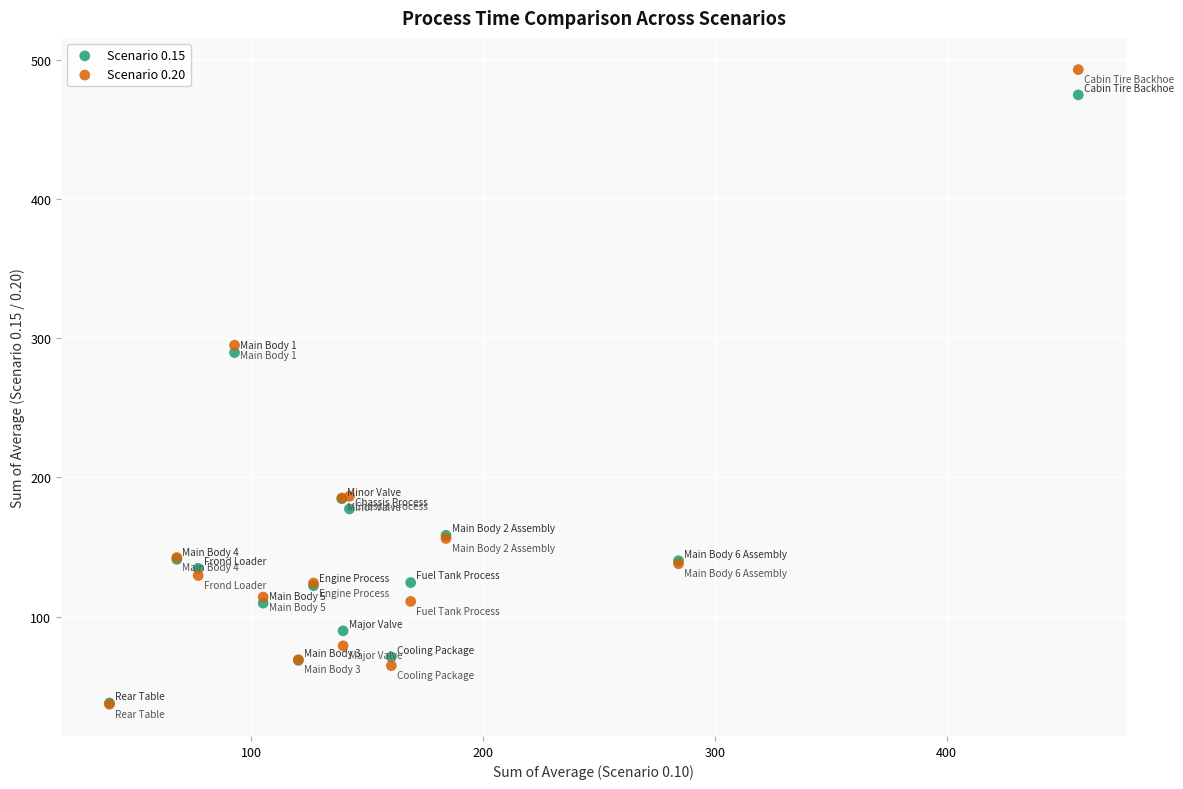

Which series has the widest spread of Y values?

Scenario 0.20